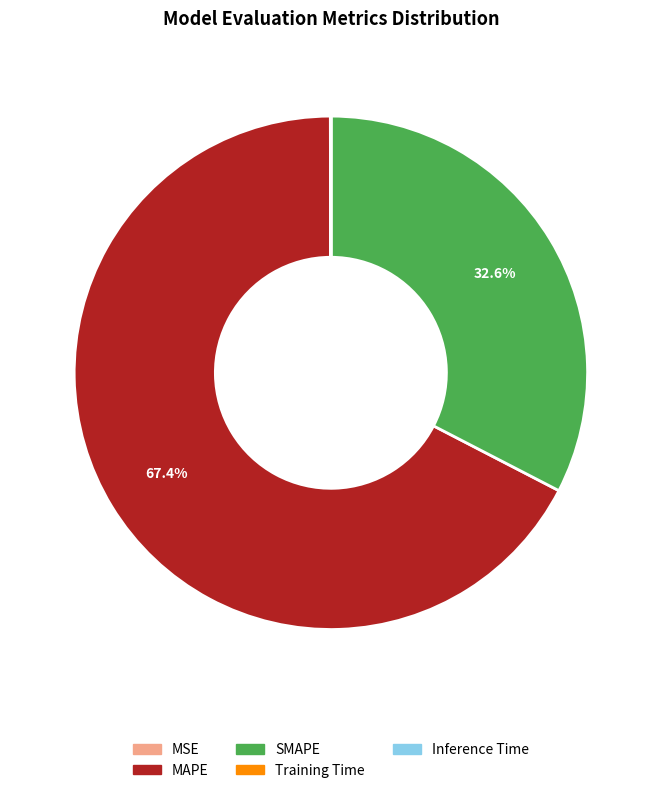

To the nearest percent, what is the average slice percentage?

20%